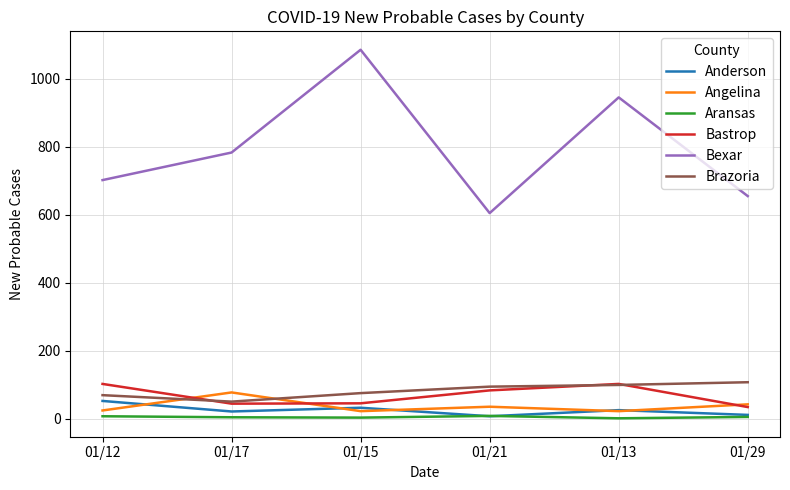

Where do Angelina and Bastrop first cross each other?

01/12 and 01/17